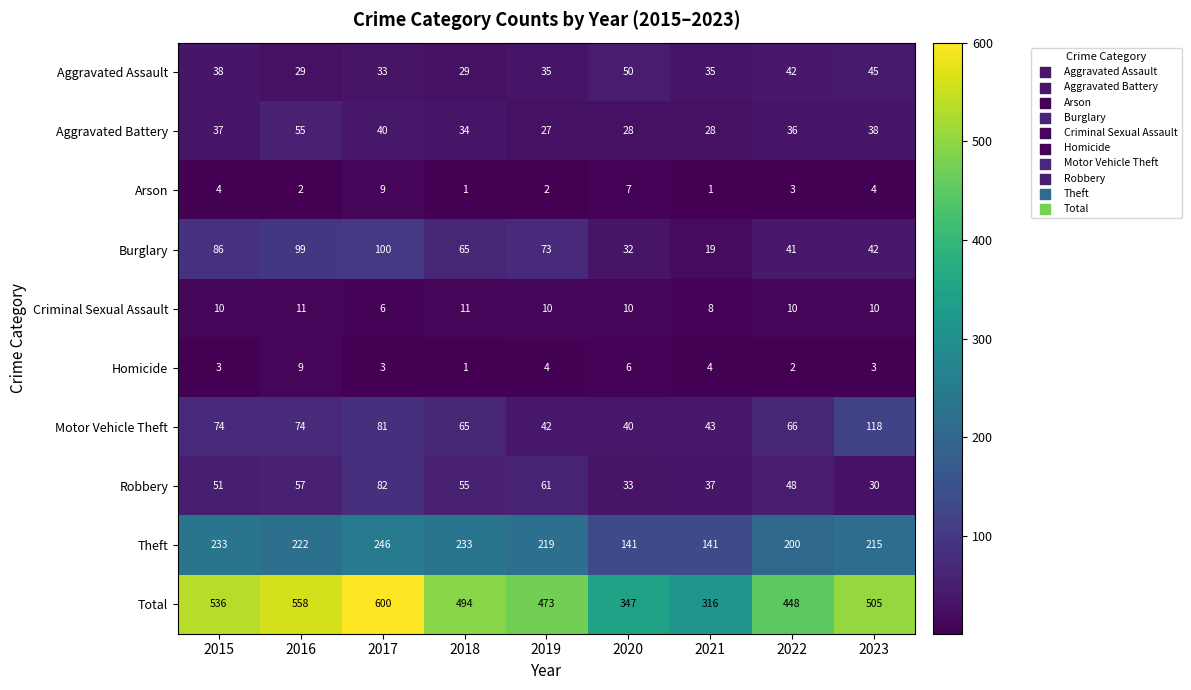

What is the sum of the Robbery values at 2022 and 2019?

109